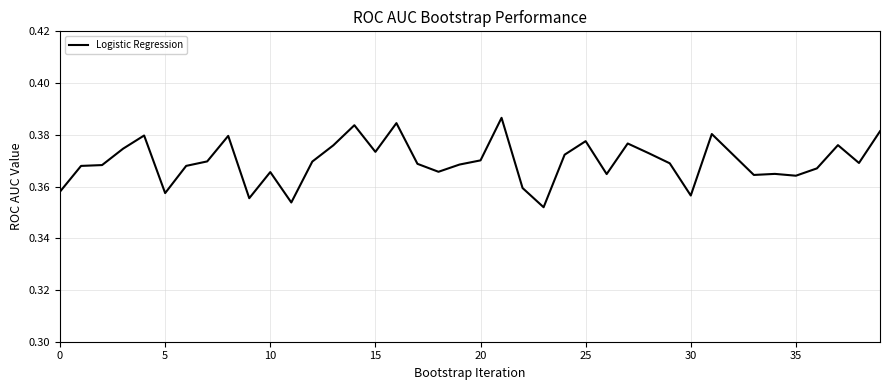

What is the smallest value displayed?

0.4